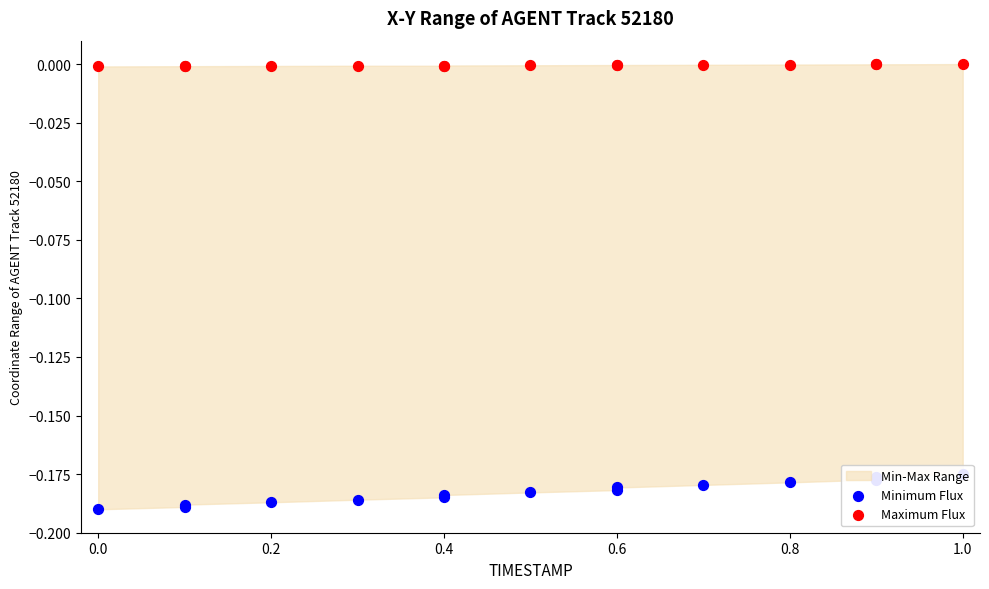

Which series contains the highest Y value?

Maximum Flux